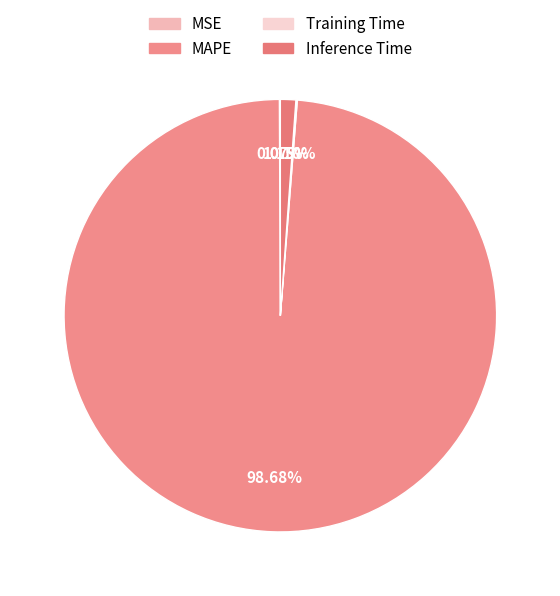

The MSE slice represents 0% of the pie. True or false?

True